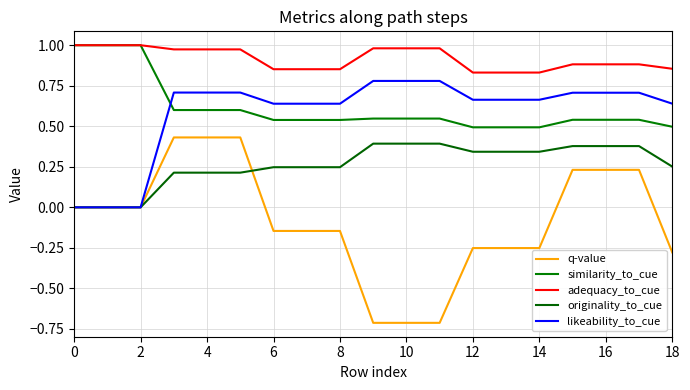

True or false: similarity_to_cue has more than 0 points higher than both neighbors.

False